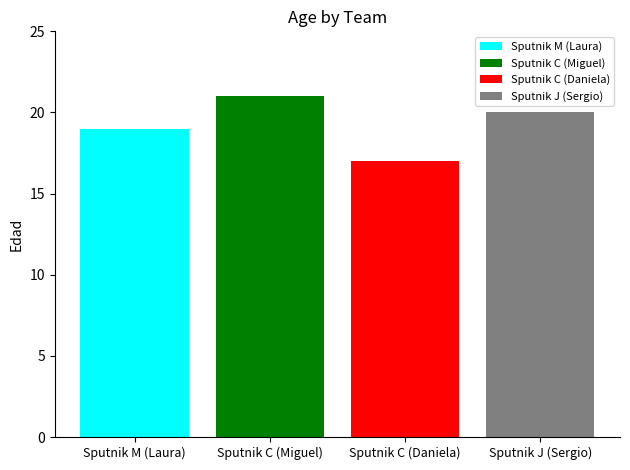

Which series has the widest spread of values?

Sputnik M (Laura)